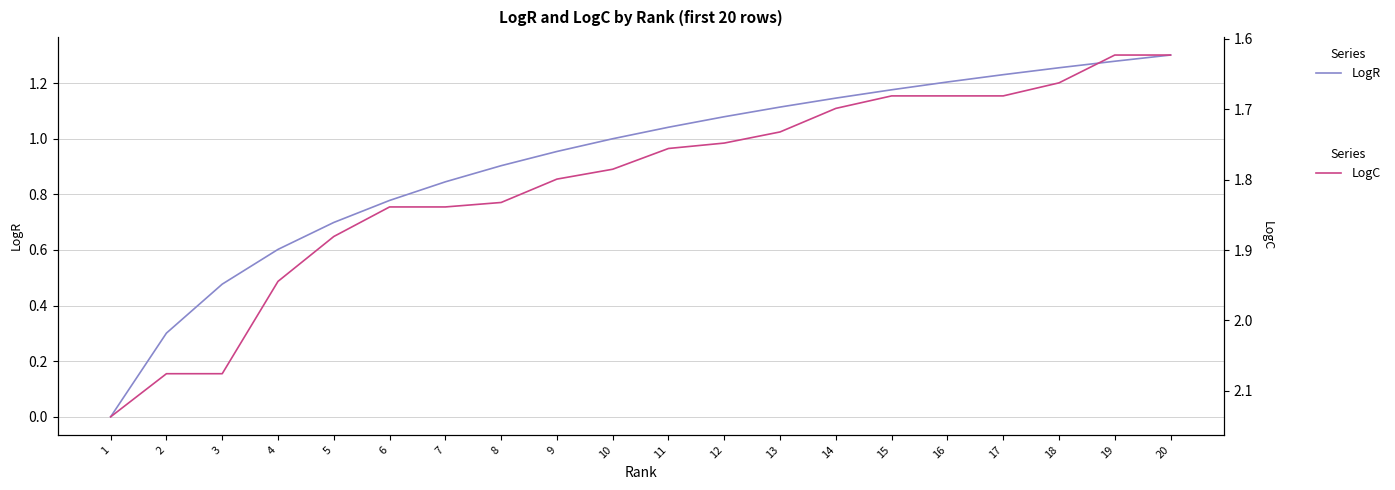

Reading right to left, transcribe all the data shown in this chart.

LogR: 1.3	1.3	1.3	1.2	1.2	1.2	1.1	1.1	1.1	1.0	1.0	1.0	0.9	0.8	0.8	0.7	0.6	0.5	0.3	0.0
LogC: 1.6	1.6	1.7	1.7	1.7	1.7	1.7	1.7	1.7	1.8	1.8	1.8	1.8	1.8	1.8	1.9	1.9	2.1	2.1	2.1